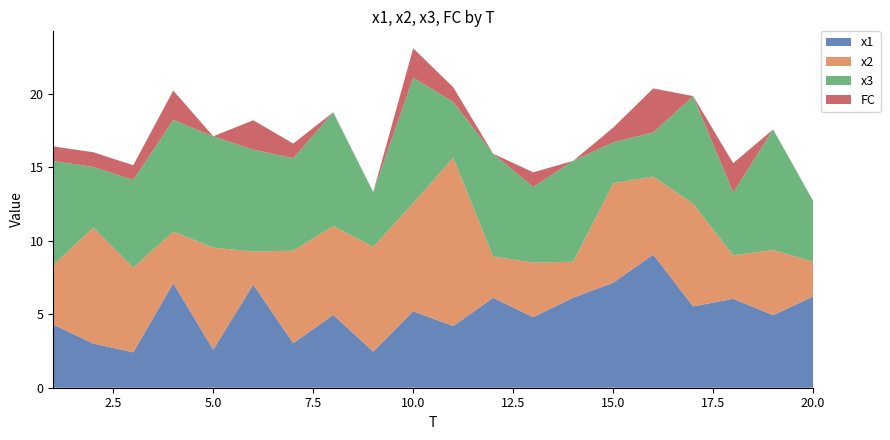

Reading right to left, transcribe all the data shown in this chart.

x1: 6.2	4.9	6.1	5.5	9.1	7.1	6.1	4.8	6.1	4.2	5.2	2.5	5.0	3.0	7.0	2.6	7.1	2.4	3.0	4.3
x2: 2.4	4.4	3.0	7.0	5.3	6.8	2.4	3.7	2.8	11.5	7.4	7.1	6.1	6.3	2.3	6.9	3.5	5.8	7.9	4.1
x3: 4.1	8.2	4.3	7.3	3.0	2.8	6.9	5.1	7.0	3.8	8.5	3.7	7.7	6.3	6.9	7.6	7.6	6.0	4.1	7.1
FC: 0.0	0.0	2.0	0.0	3.0	1.0	0.0	1.0	0.0	1.0	2.0	0.0	0.0	1.0	2.0	0.0	2.0	1.0	1.0	1.0